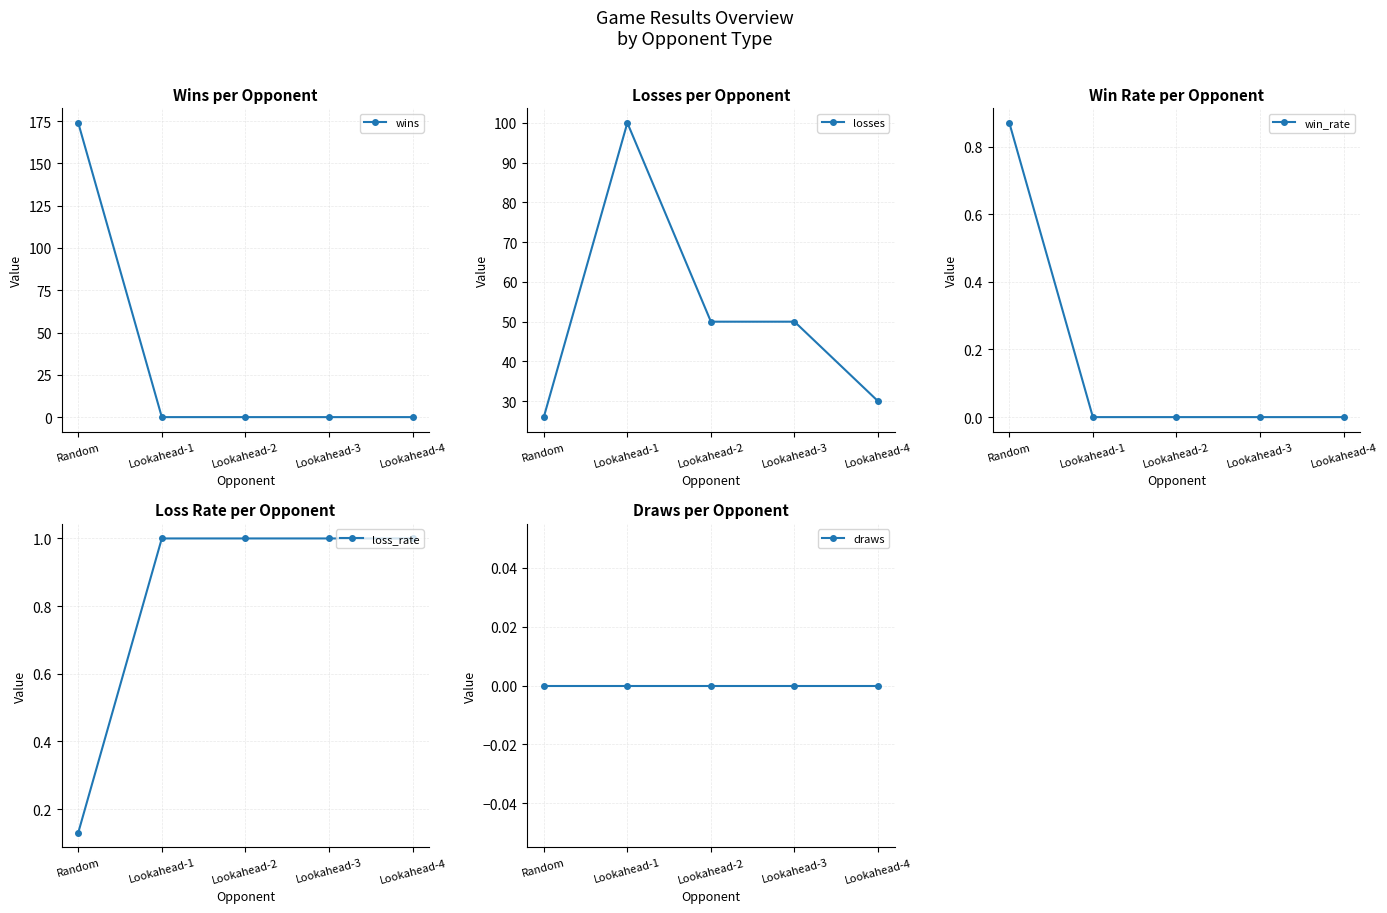

Rank the series at Lookahead-4 from highest to lowest value.

losses, loss_rate, wins, win_rate, draws